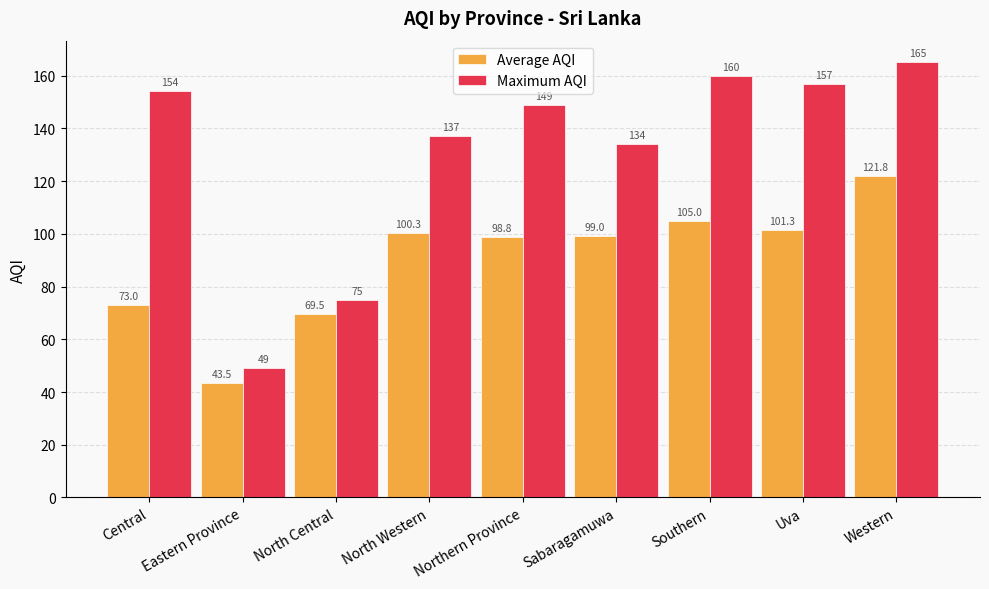

What position from the left is Western?

9